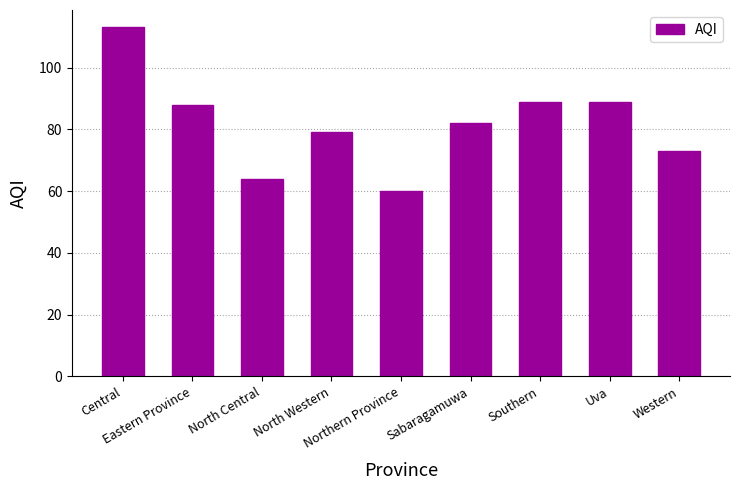

Reading left to right, what are all the values shown in this chart?

113	88	64	79	60	82	89	89	73